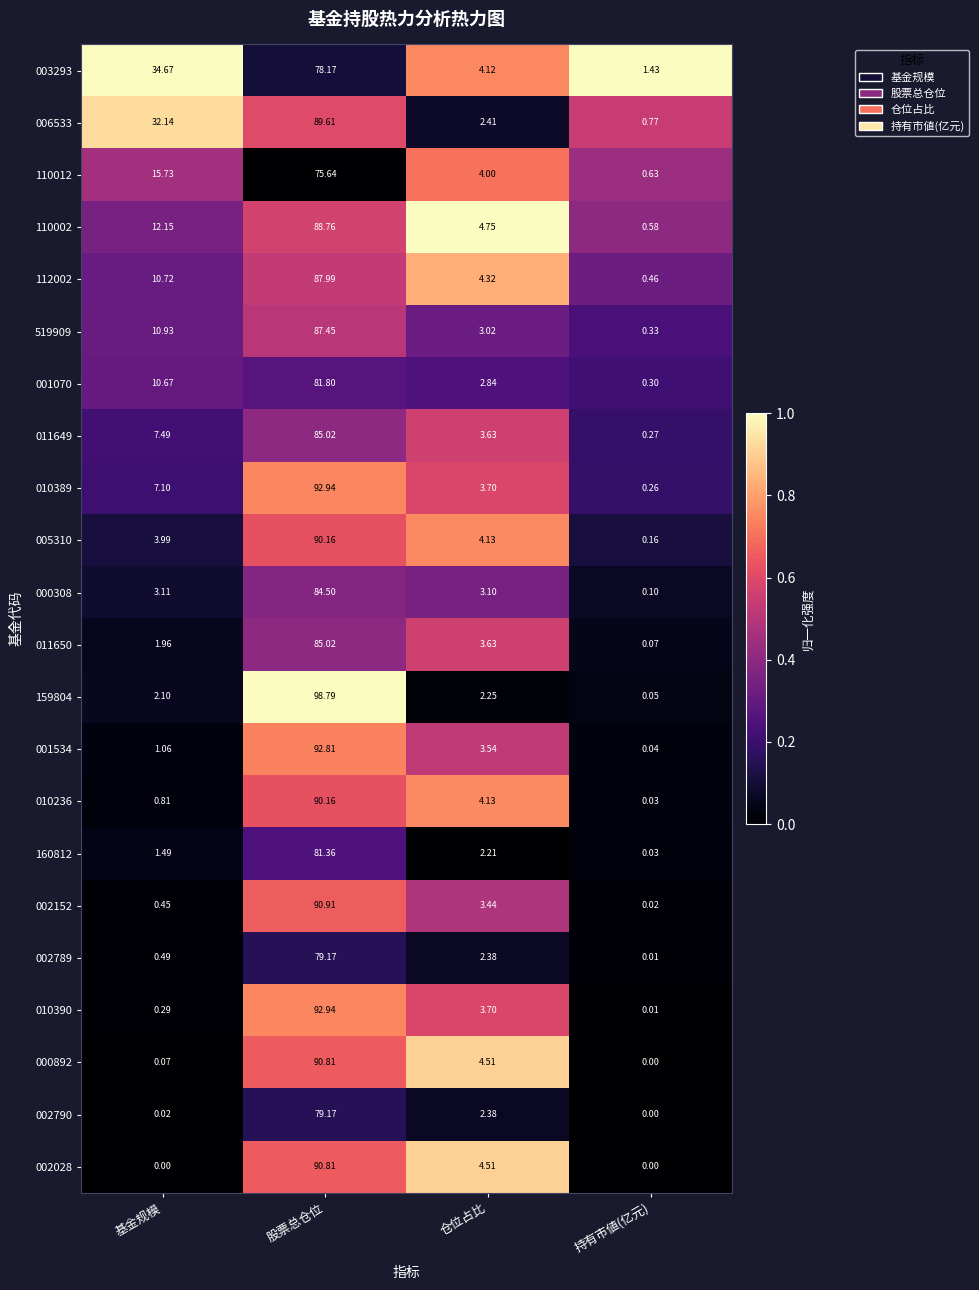

Which category has the highest value across all series?

股票总仓位